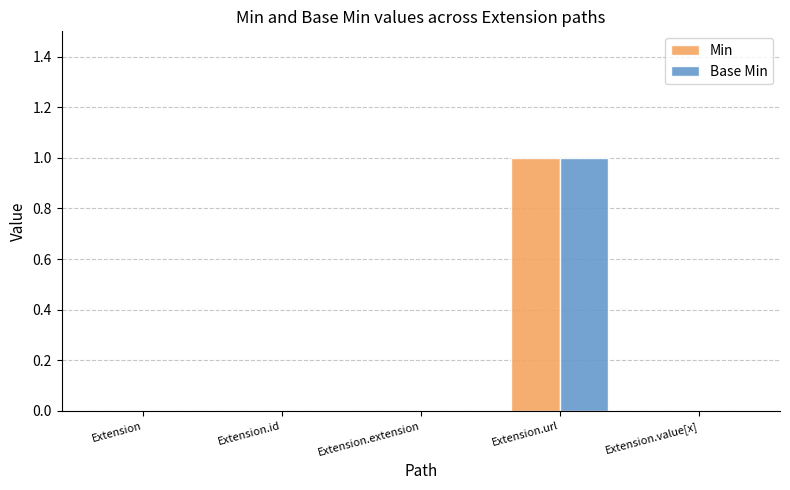

Is the value of Base Min at Extension.url greater than the value of Min at Extension?

Yes